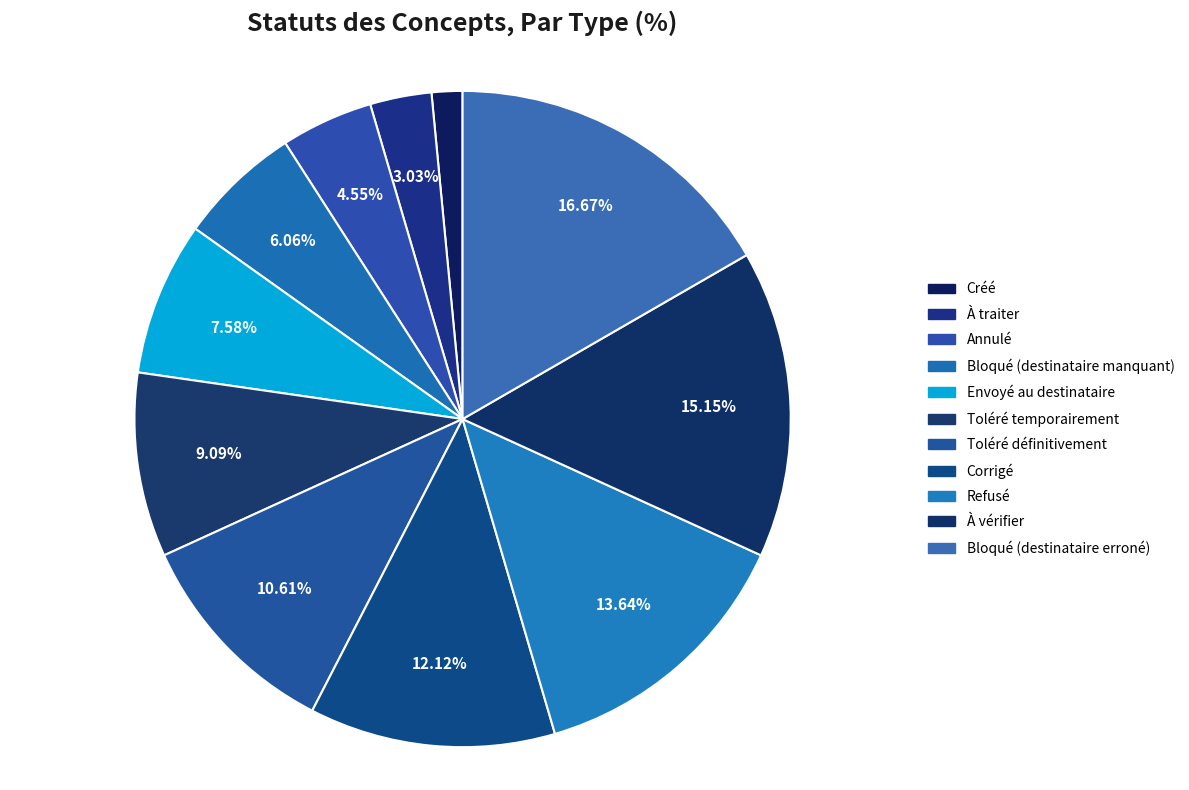

The Toléré définitivement slice represents 3% of the pie. True or false?

False